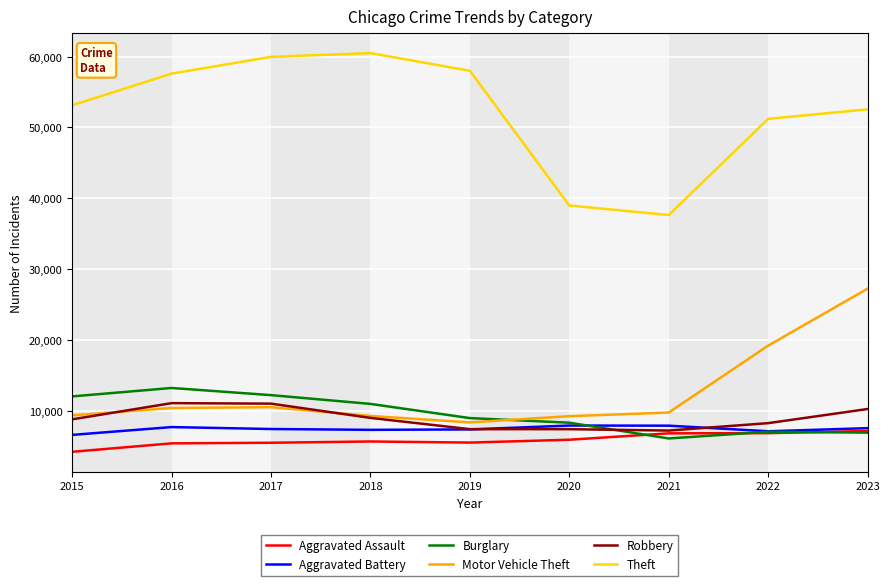

Which series changed the most between 2017 and 2020?

Theft